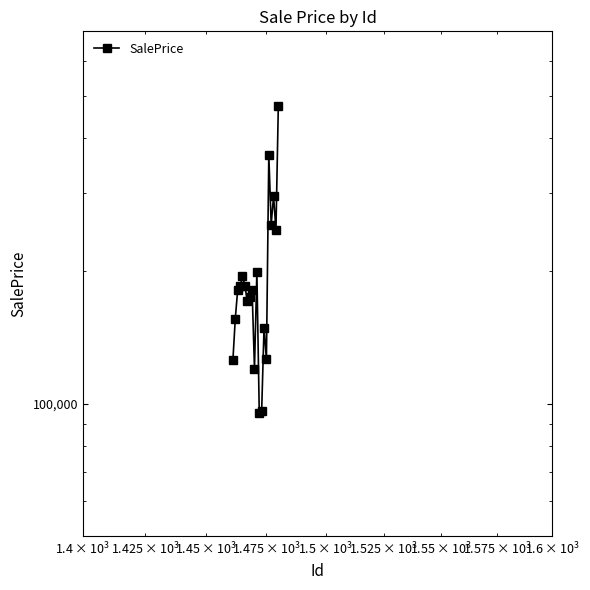

How many points are higher than both their immediate neighbors (excluding endpoints)?

6